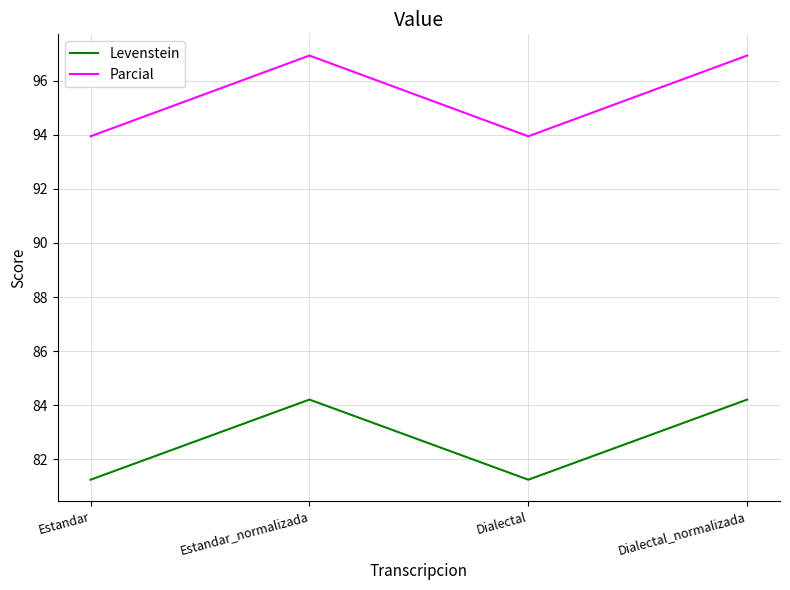

How many interior local valleys does the Parcial series have?

1